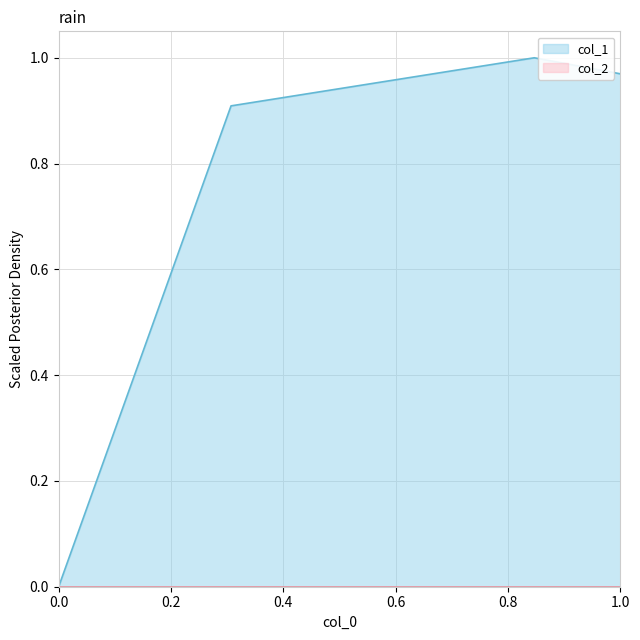

Which series has the largest total across all categories?

col_1